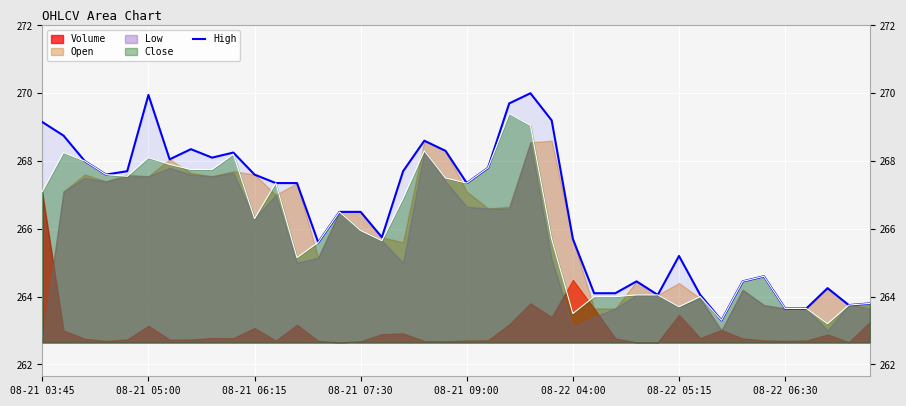

True or false: the data shows 265.6 at 13.

True